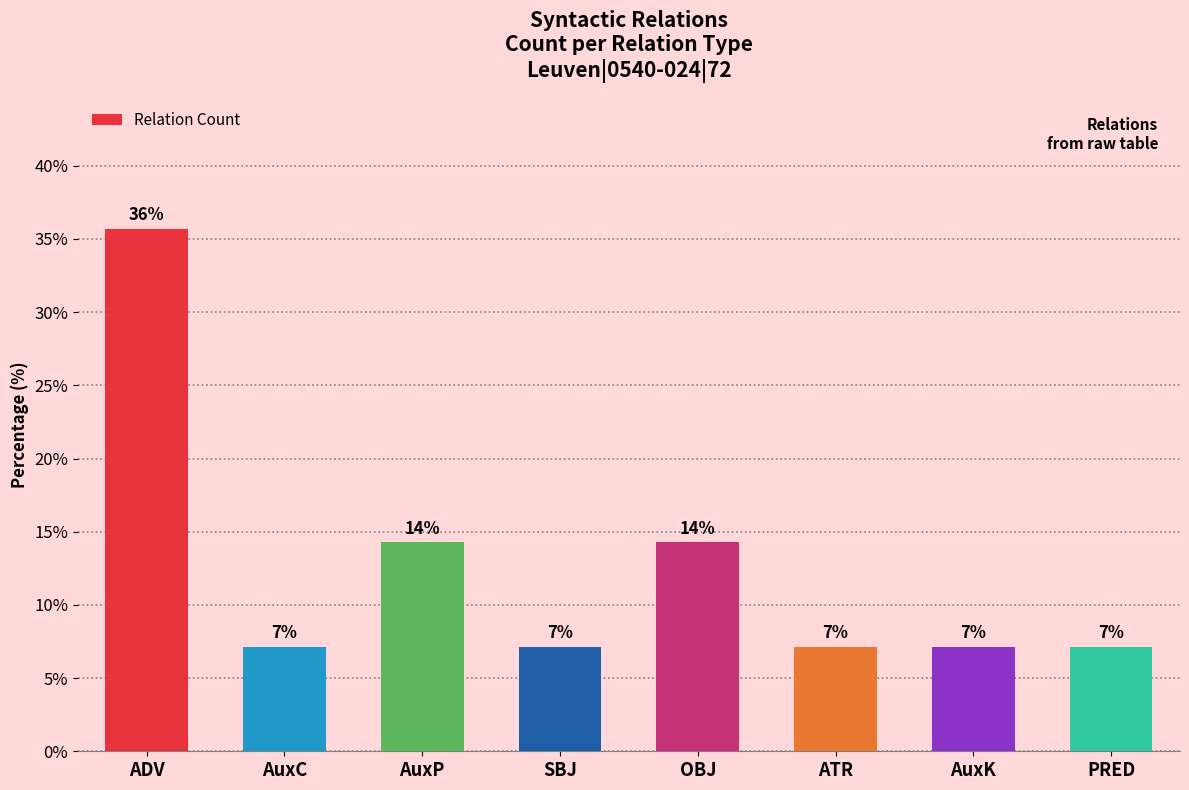

At which category does the chart reach its peak across all series?

ADV